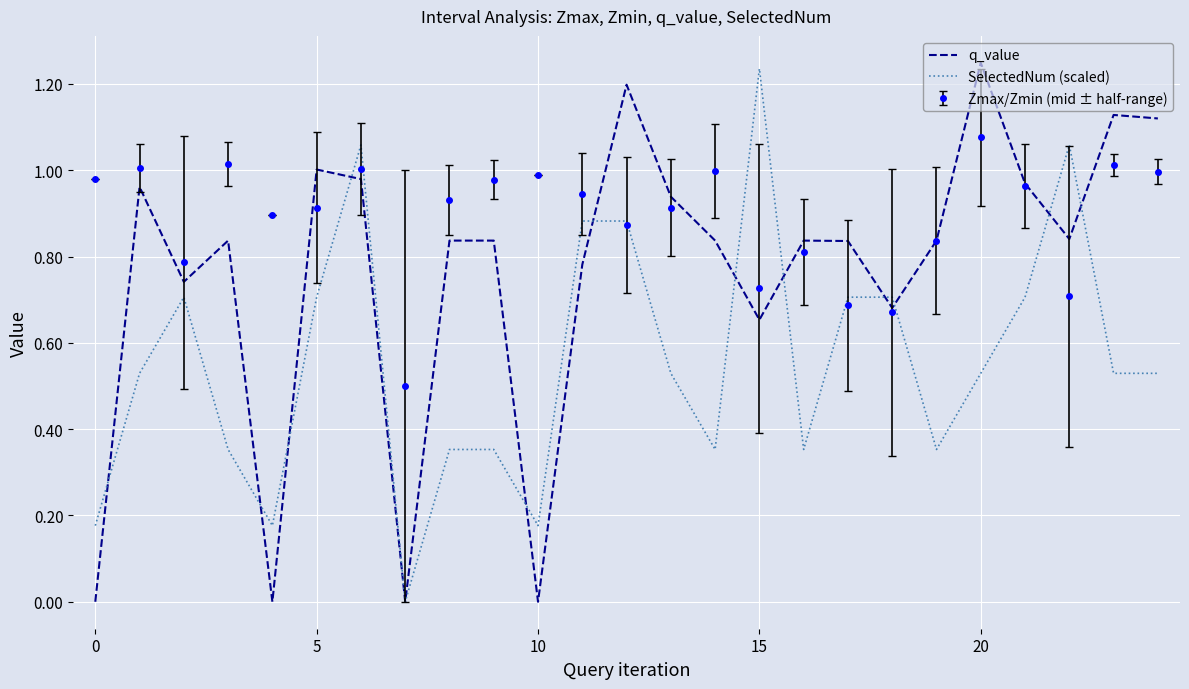

Rank the series by their average value, from lowest to highest.

SelectedNum (scaled), q_value, Zmax/Zmin (mid ± half-range)